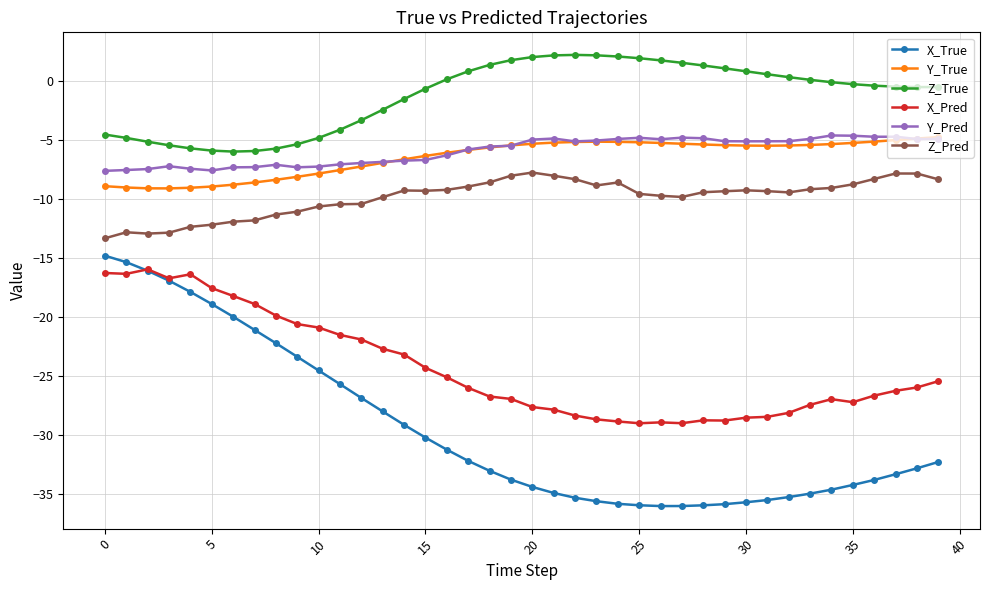

Which series has the largest total across all categories?

Z_True